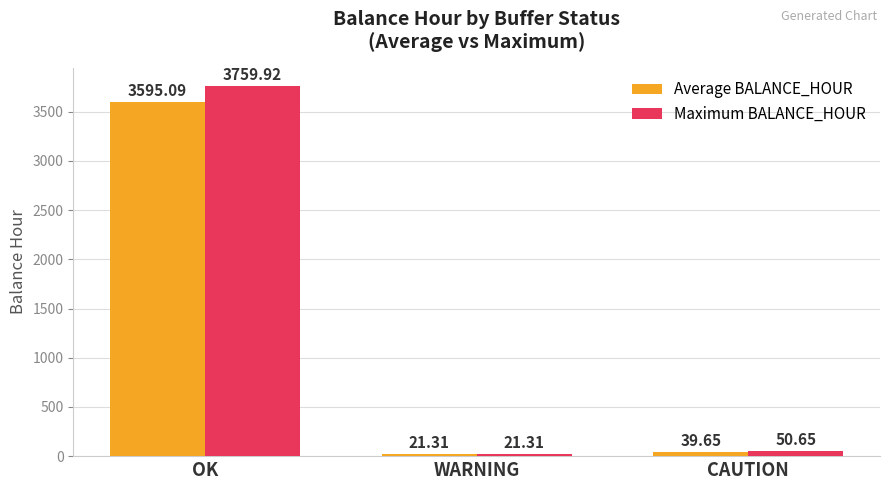

What position from the right is CAUTION?

1